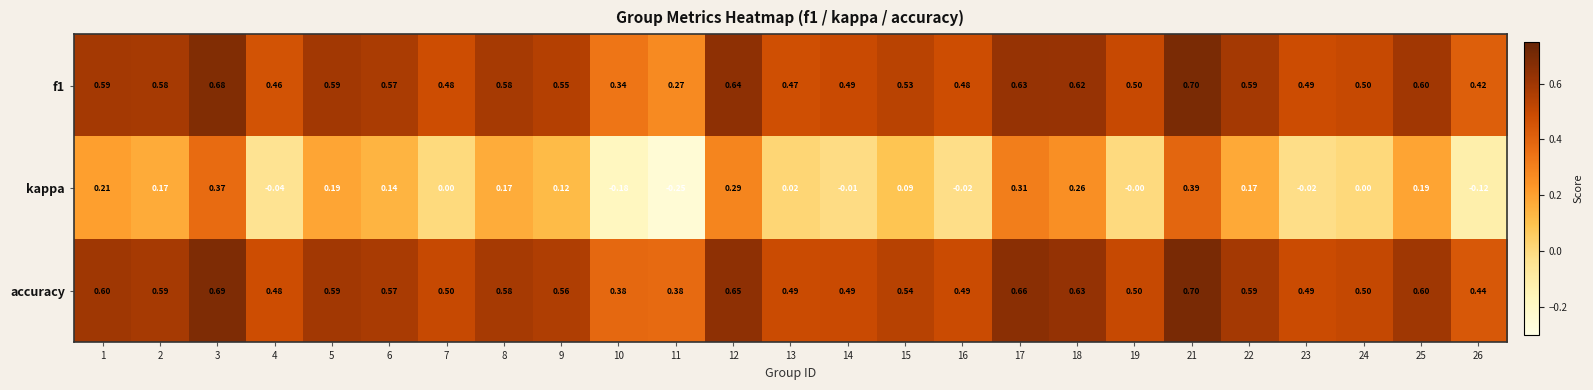

Which series has the largest range (max minus min)?

kappa